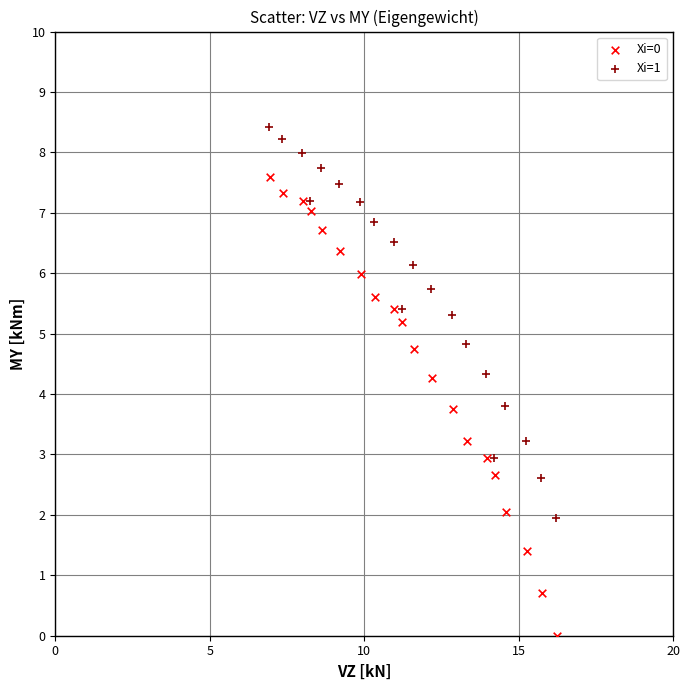

Which series contains the highest Y value?

Xi=1